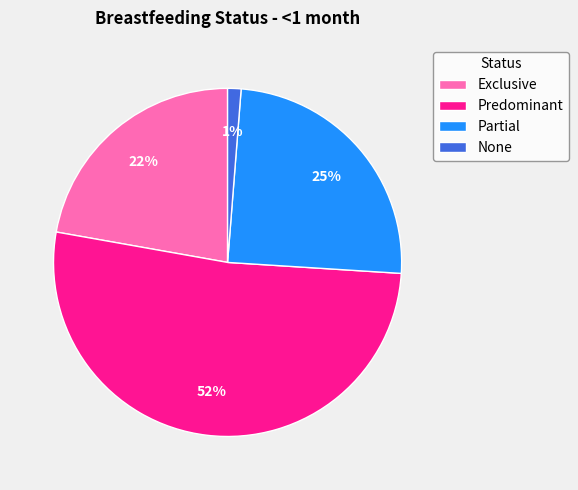

What is the majority slice?

Predominant